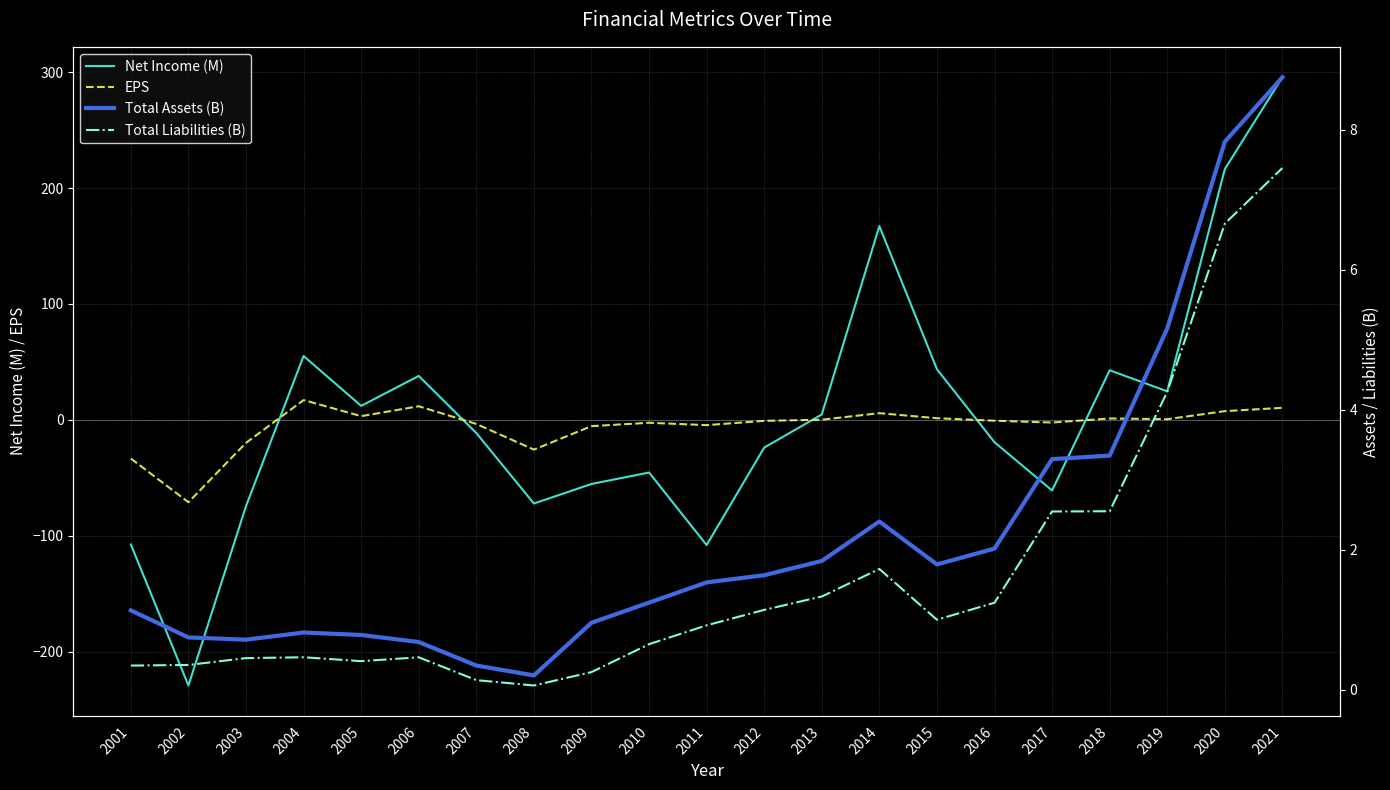

True or false: Total Liabilities (B) and Total Assets (B) intersect in this chart.

False